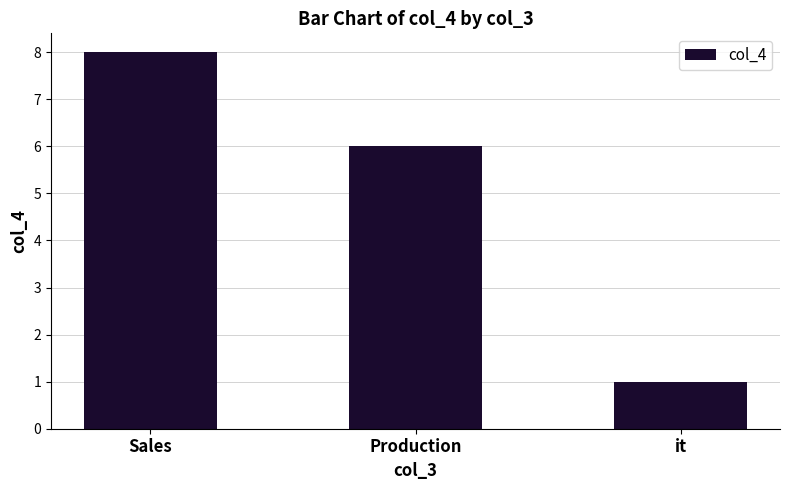

What is the difference between the values at Sales and Production?

2